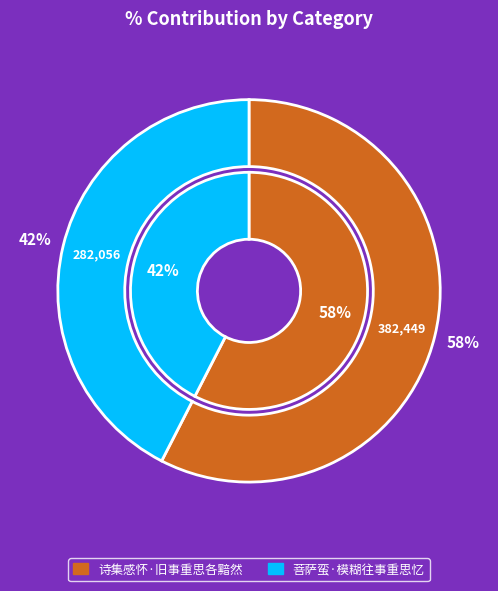

Count the number of slices in the pie.

2